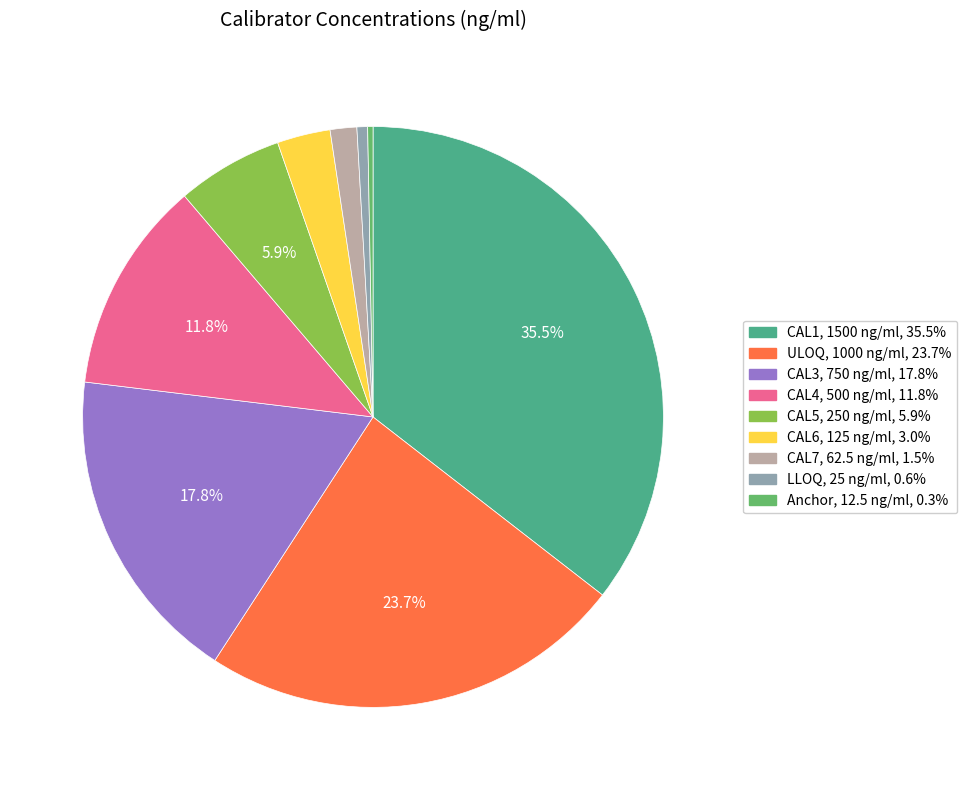

Combined, do LLOQ and CAL7 account for over 50%?

No